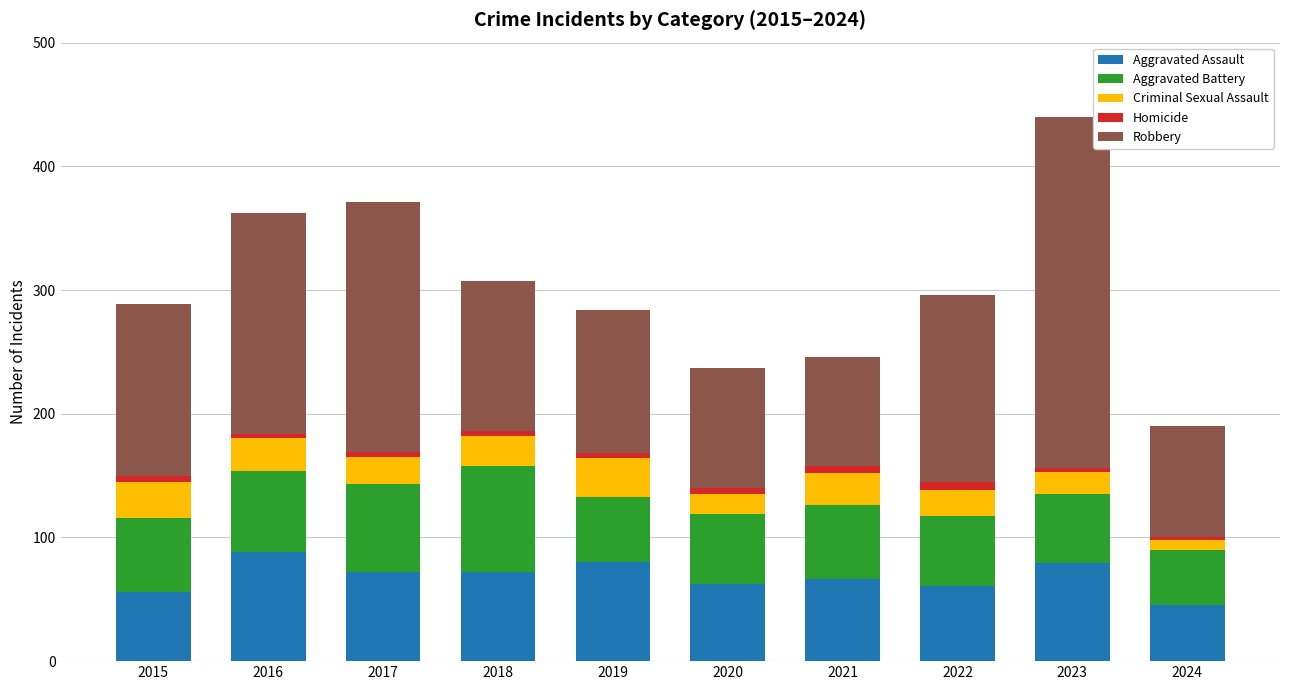

At which category is the sum across all series the highest?

2023